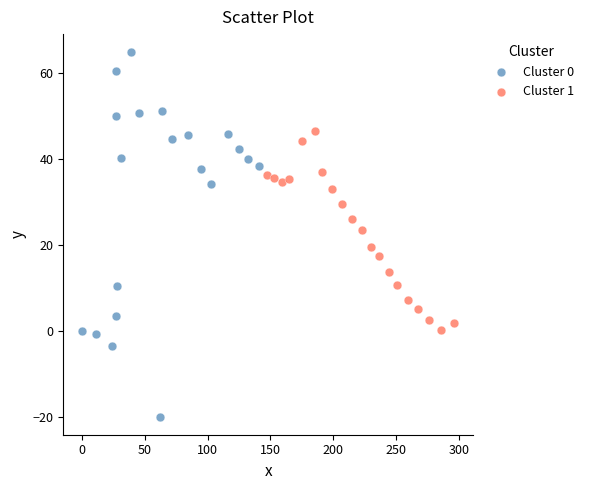

Which series has the widest spread of Y values?

Cluster 0